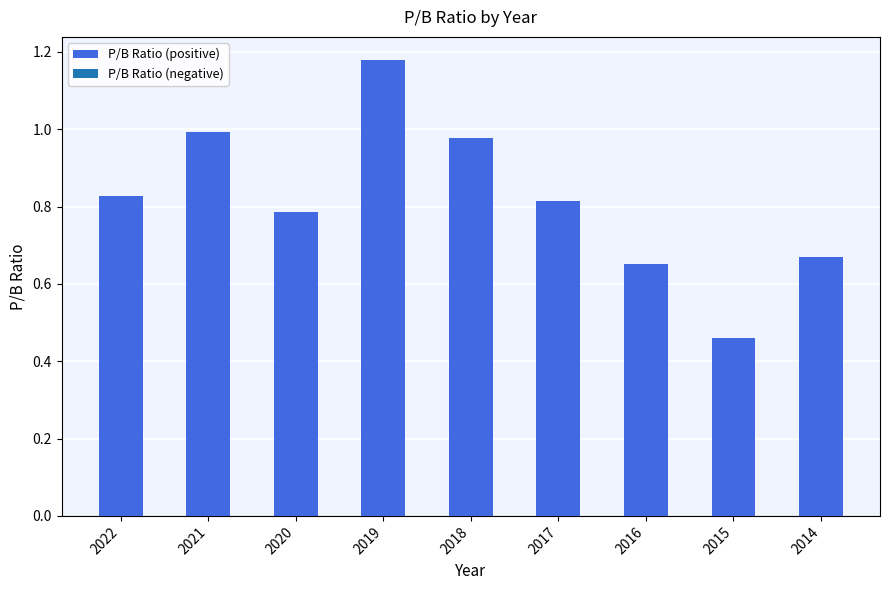

Which has a higher value, 2014 or 2019?

2019